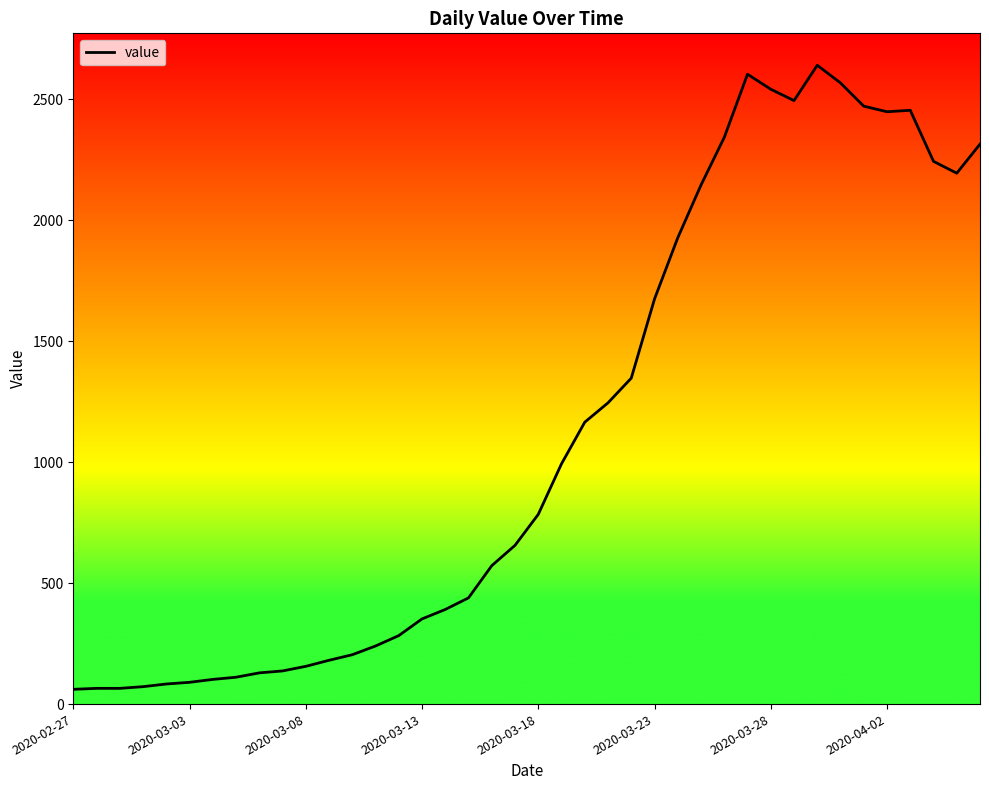

How many distinct data groups are displayed?

1